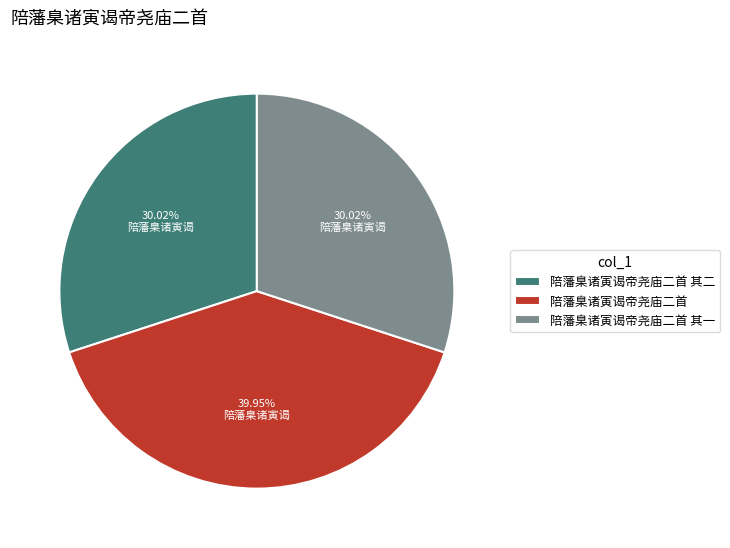

To the nearest percent, what percentage of the pie is 陪藩臬诸寅谒帝尧庙二首?

40%